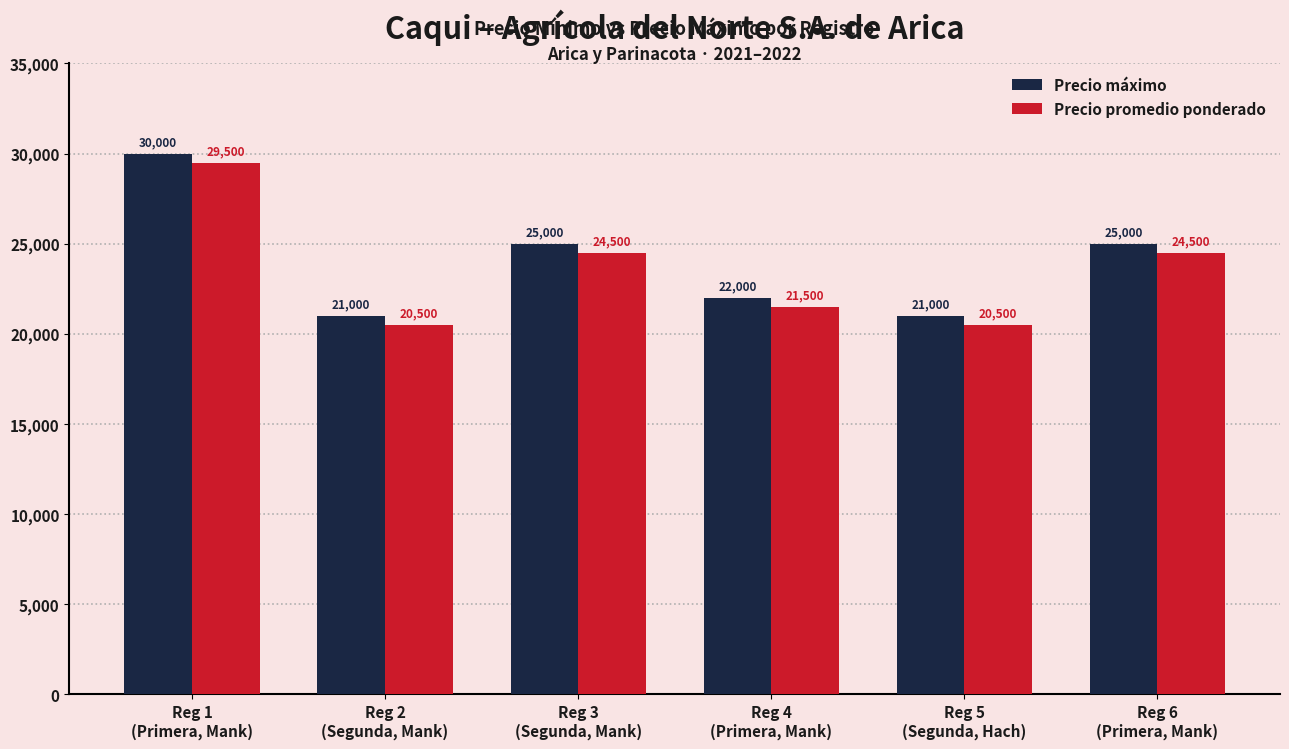

What is the maximum value for Precio máximo?

30000